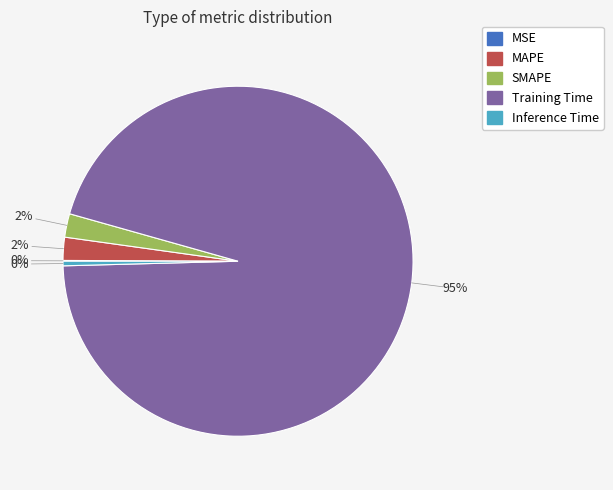

To the nearest percent, what portion does MAPE represent?

2%